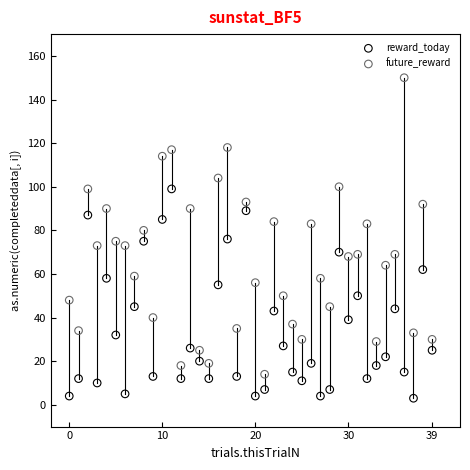

Which series reaches the maximum Y coordinate?

future_reward